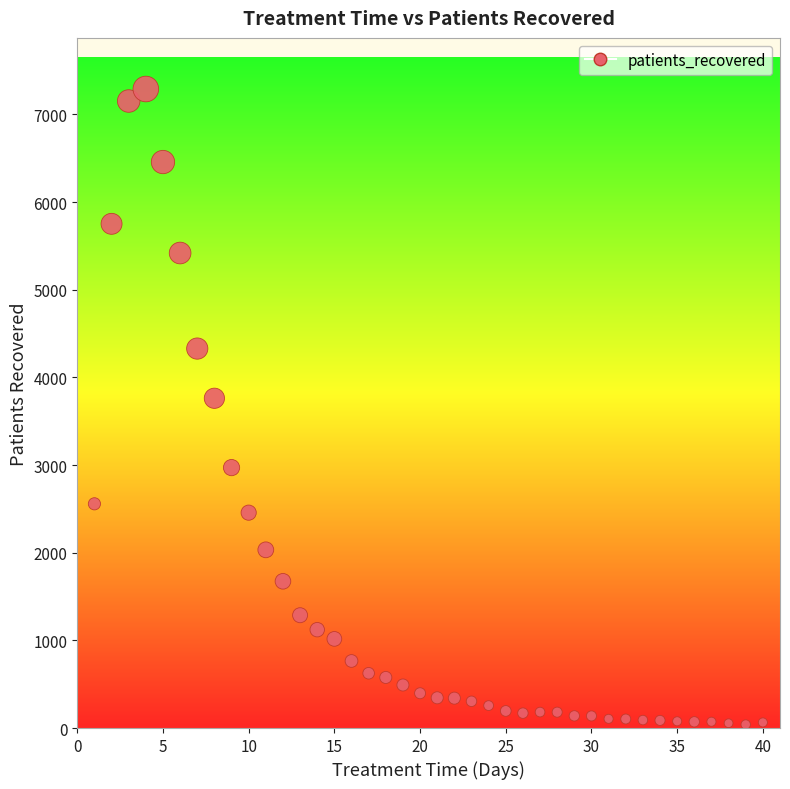

What Y value in the scatter plot is closest to 3665?

3762